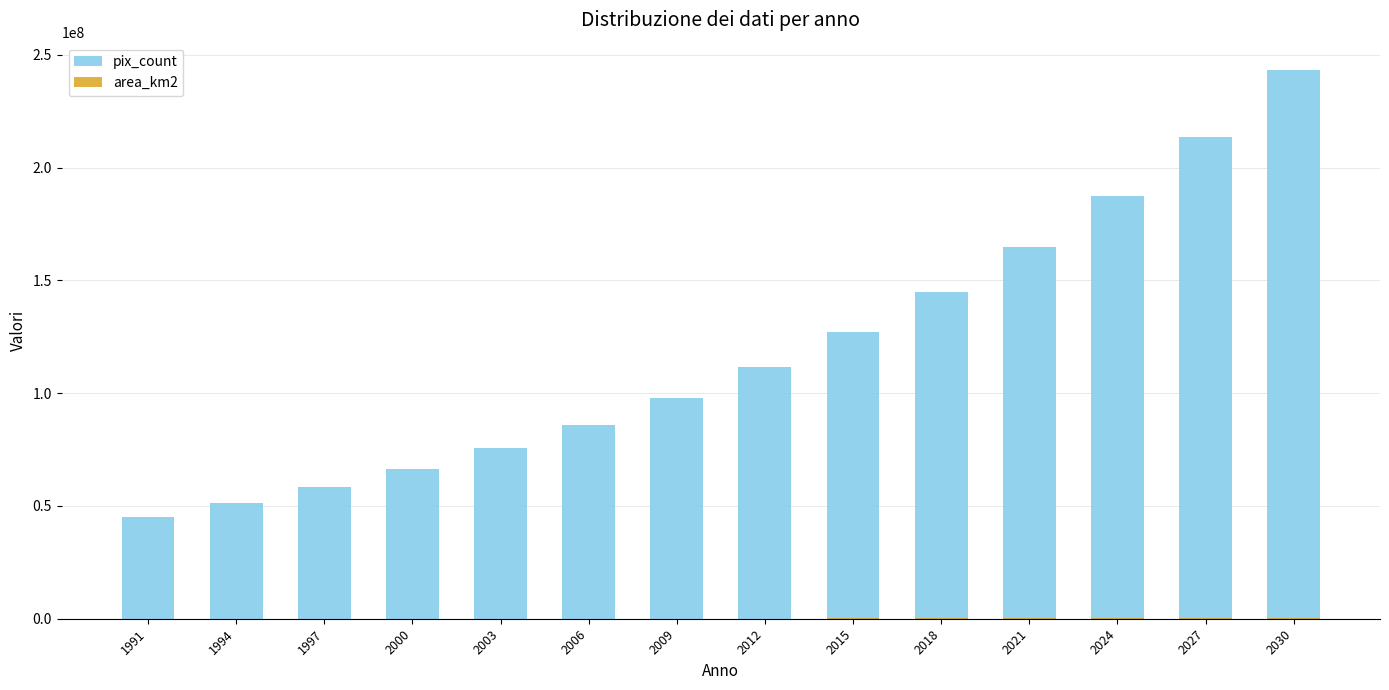

At 2006, list the series in order from largest to smallest.

pix_count, area_km2